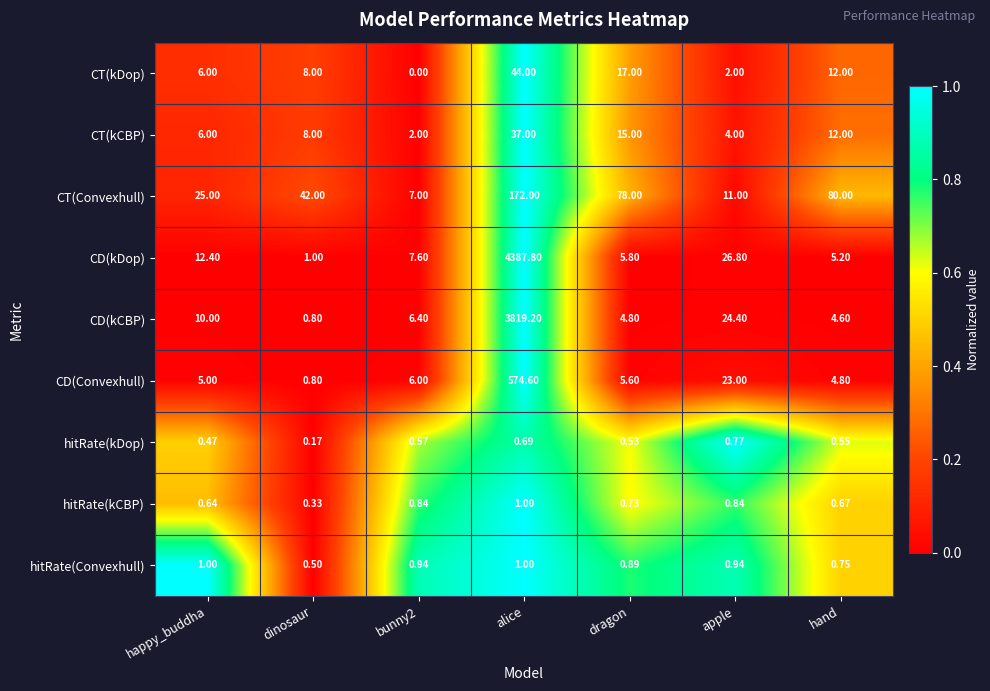

Rank the series at dragon from lowest to highest value.

hitRate(kDop), hitRate(kCBP), hitRate(Convexhull), CD(kCBP), CD(Convexhull), CD(kDop), CT(kCBP), CT(kDop), CT(Convexhull)